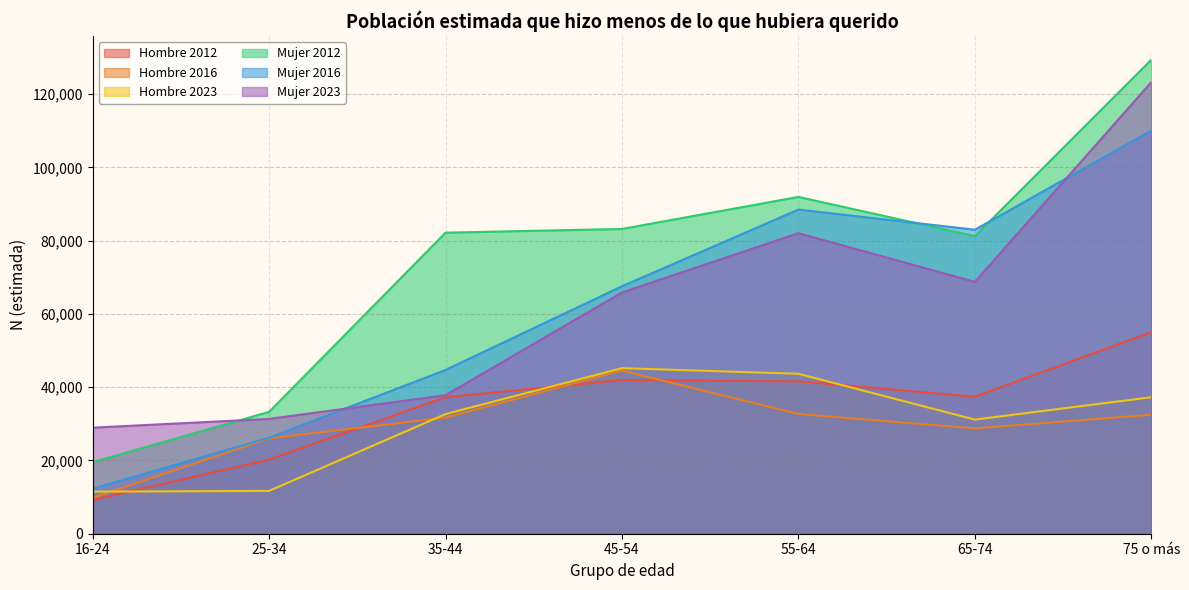

Where does the Mujer 2012 series first go above 82177?

45-54